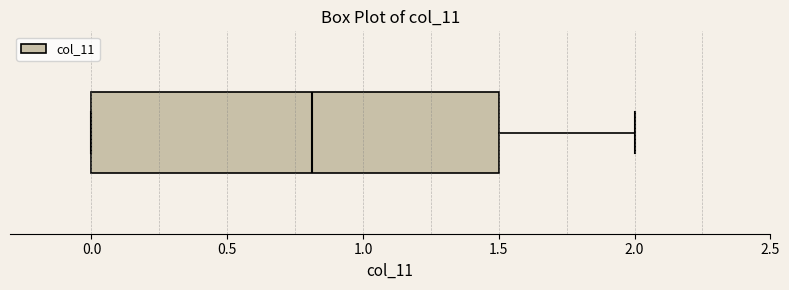

Where does the median line of the box sit on the x-axis? The values are not printed on the chart, so give them approximately, as read against the axis.

0.8